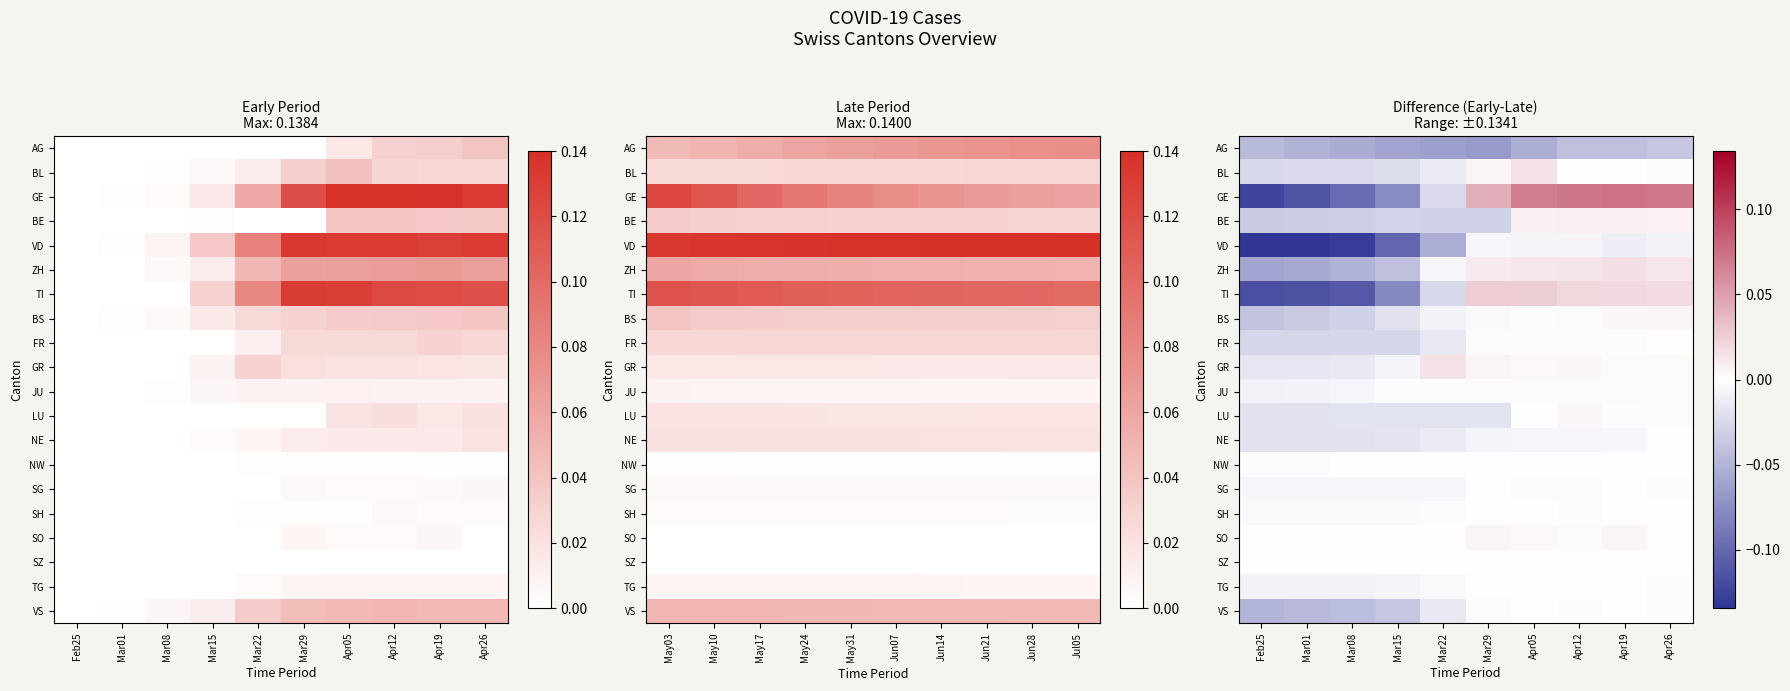

Count the number of data series in this chart.

20